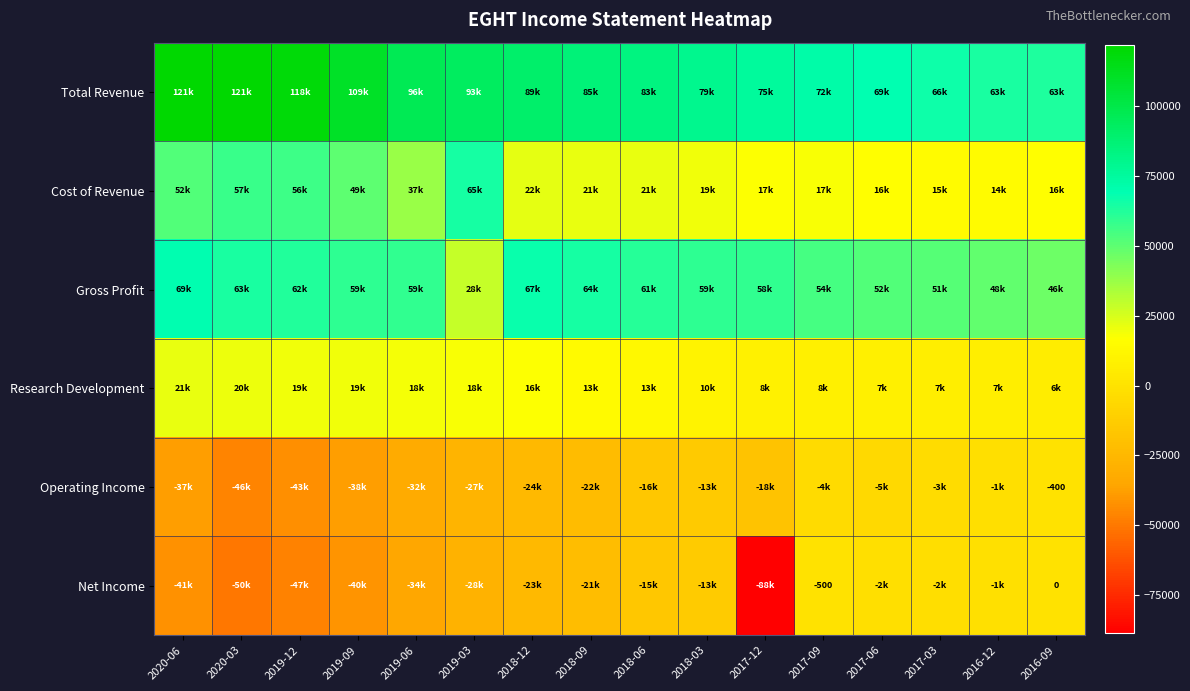

List the series in order of their peak value, lowest first.

Operating Income, Net Income, Research Development, Cost of Revenue, Gross Profit, Total Revenue